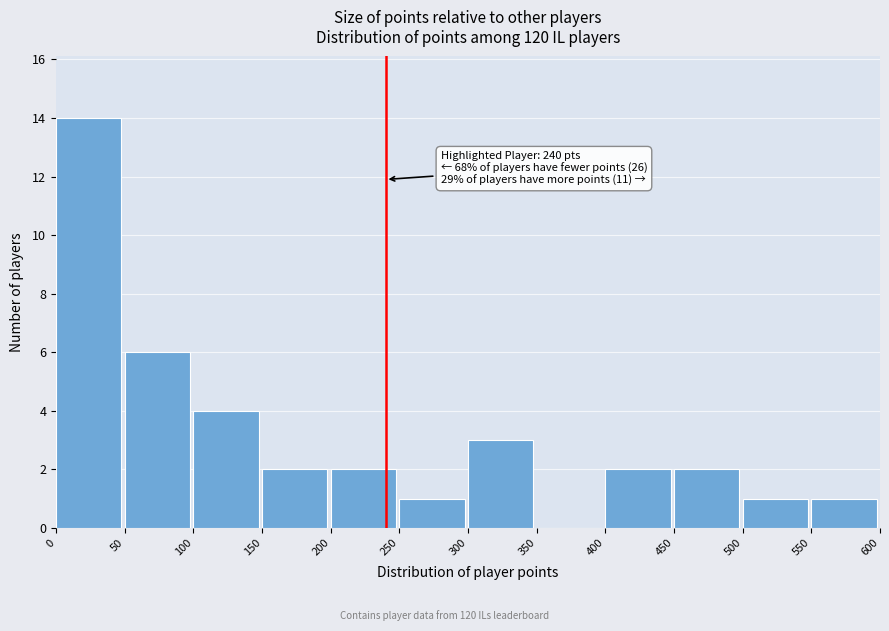

Over which range of the x-axis is the bar tallest?

0 to 50